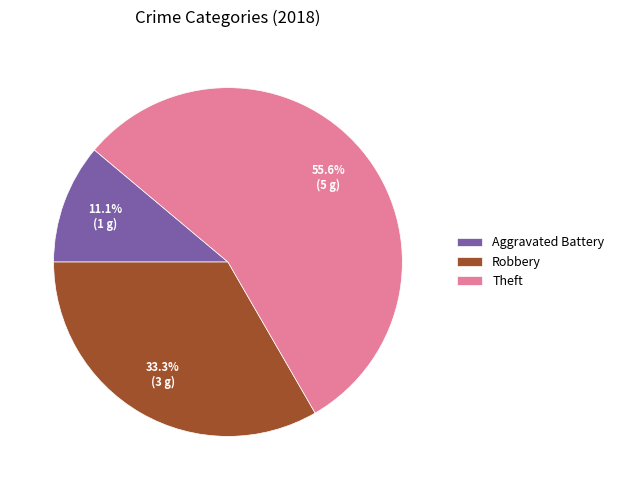

To the nearest percent, what is the average slice percentage?

33%